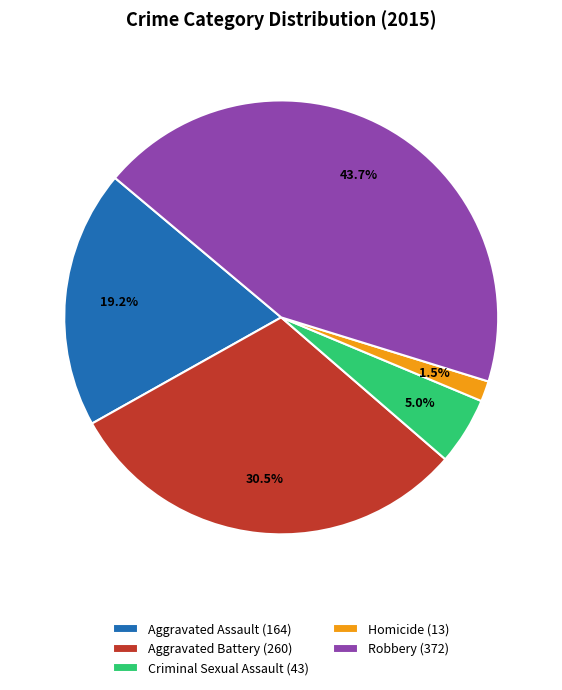

What portion of the pie excludes Criminal Sexual Assault (43)?

95.0%